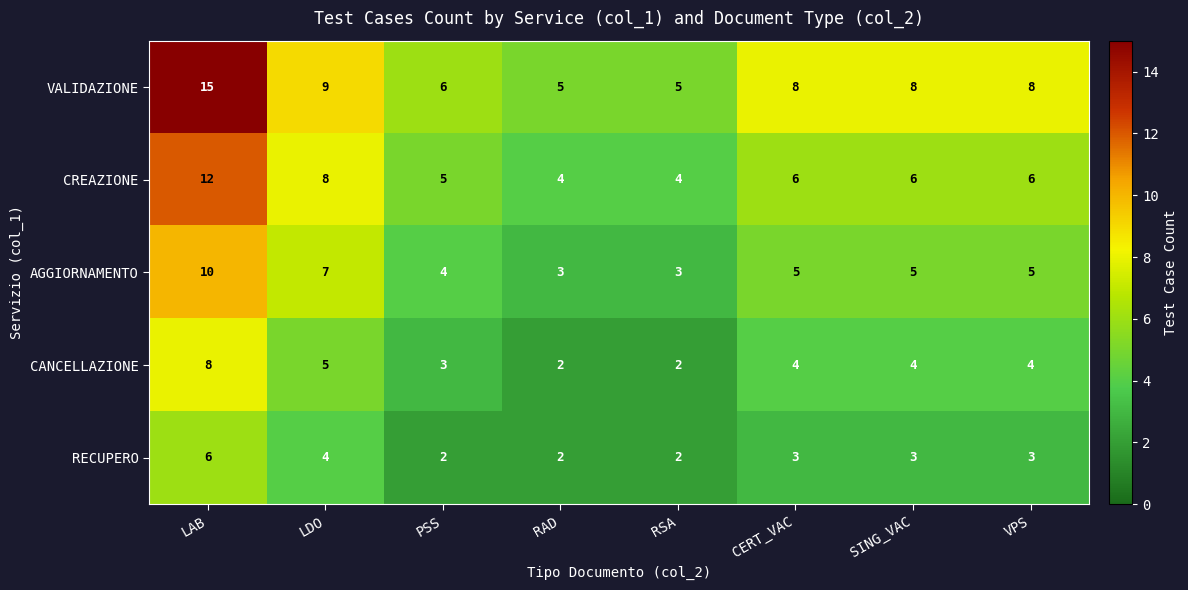

The value of CREAZIONE at LAB is 8. True or false?

False